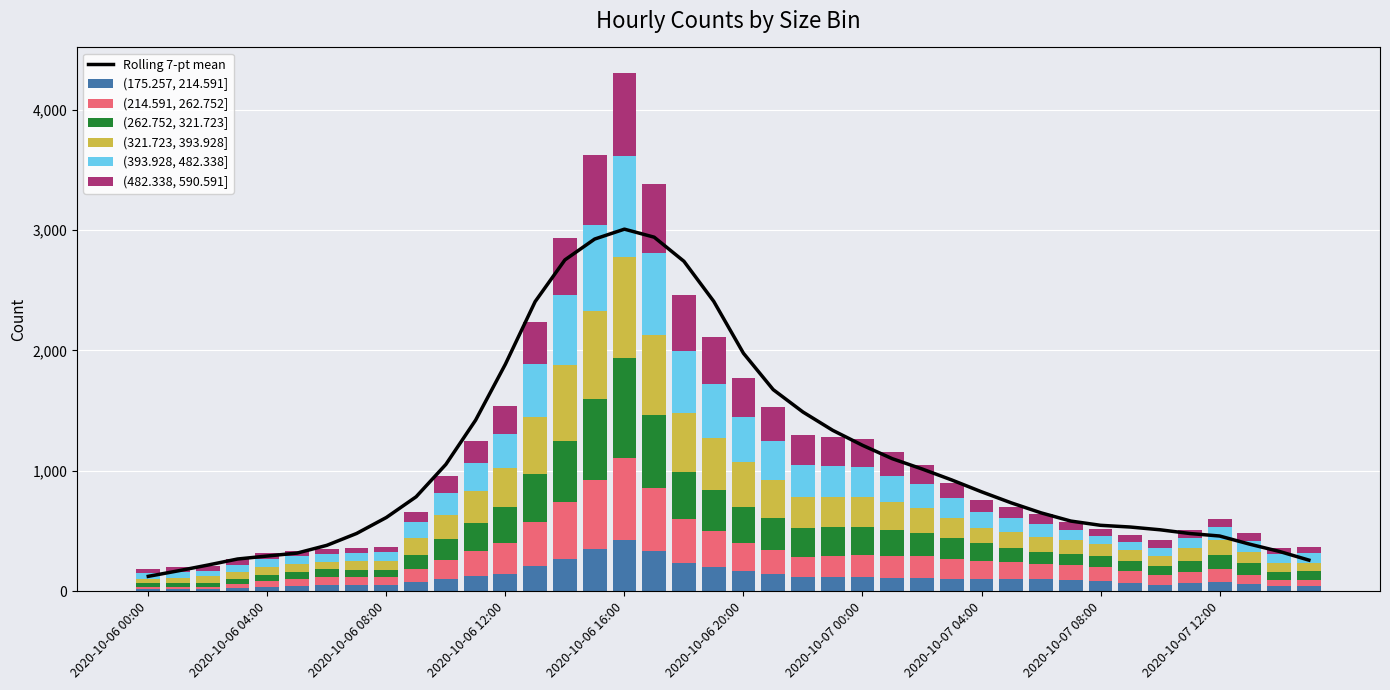

At which category is the sum across all series the highest?

2020-10-06 16:00